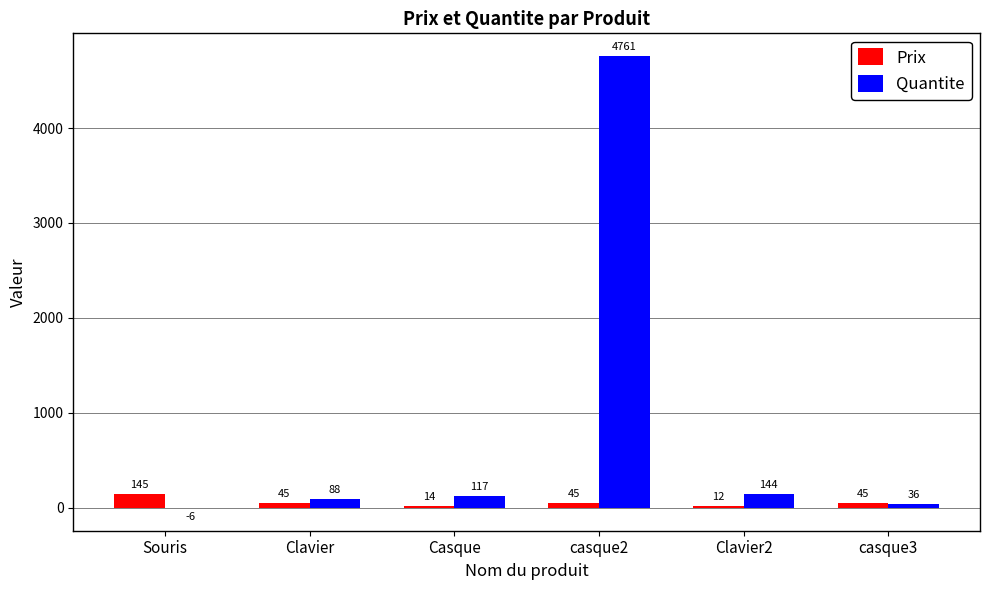

What is the total value across all series at casque3?

81